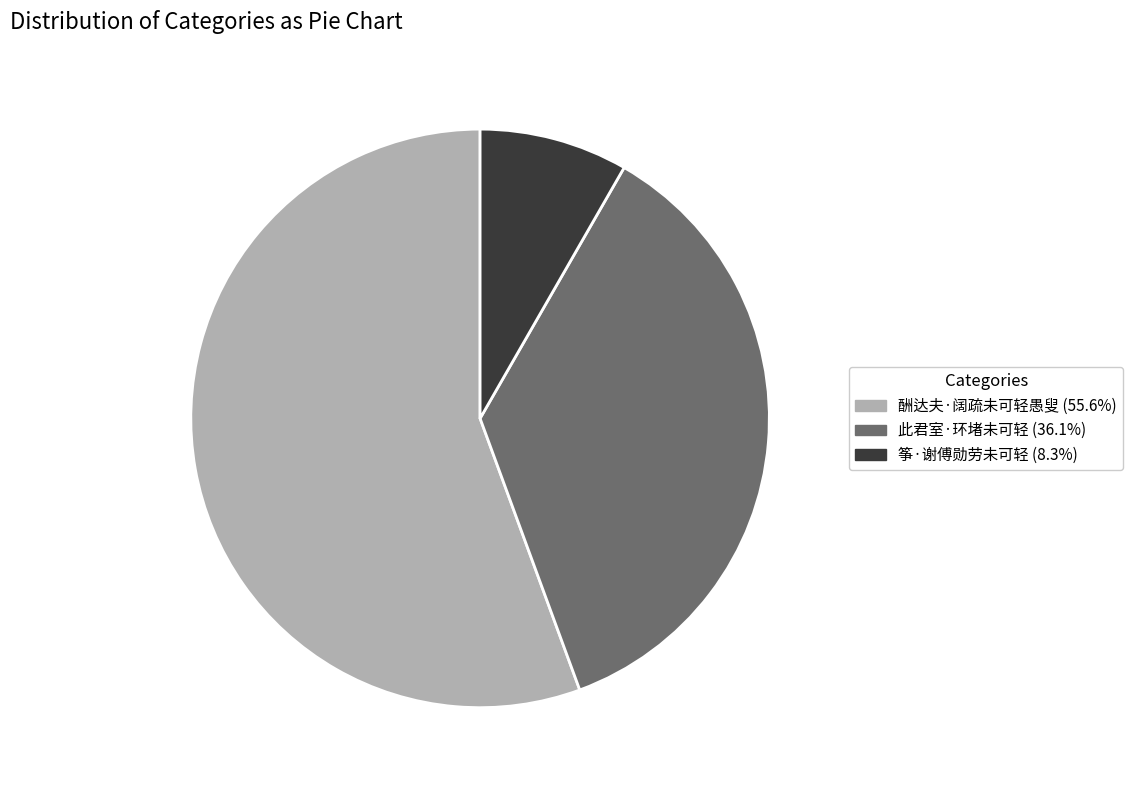

Which slice is the largest?

酬达夫·阔疏未可轻愚叟